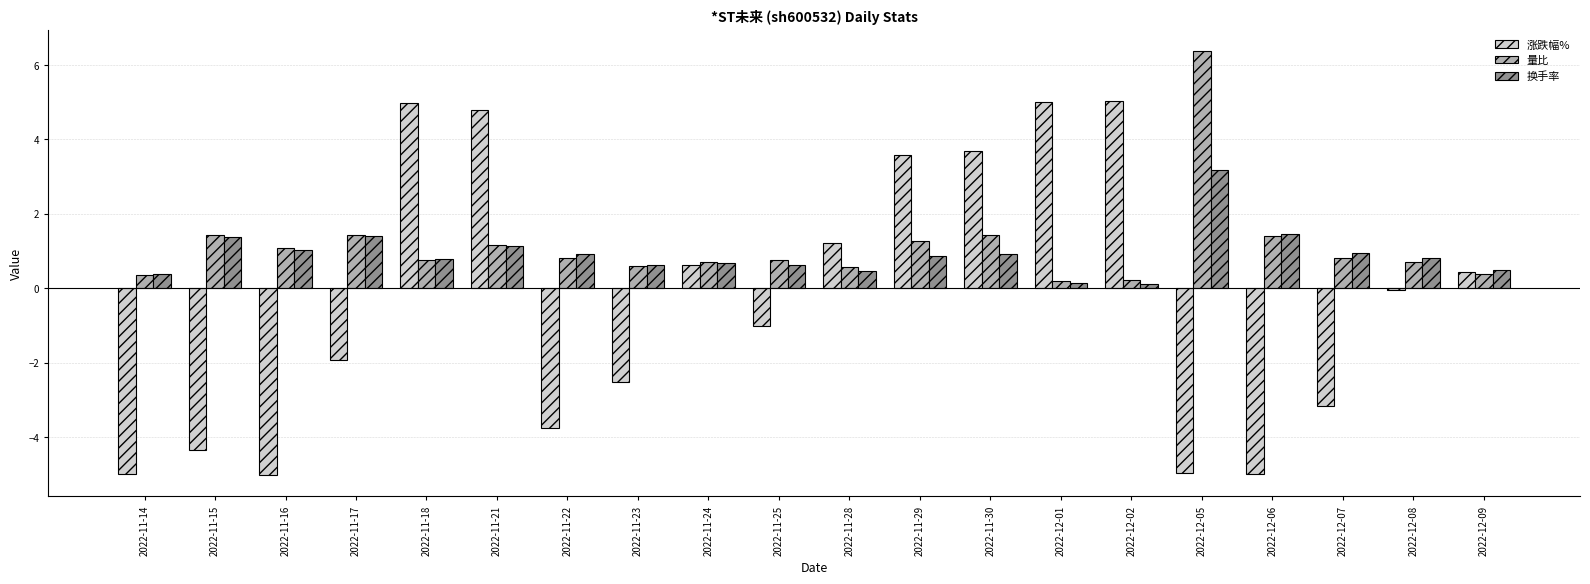

What are all the series names shown in the legend?

涨跌幅%, 量比, 换手率